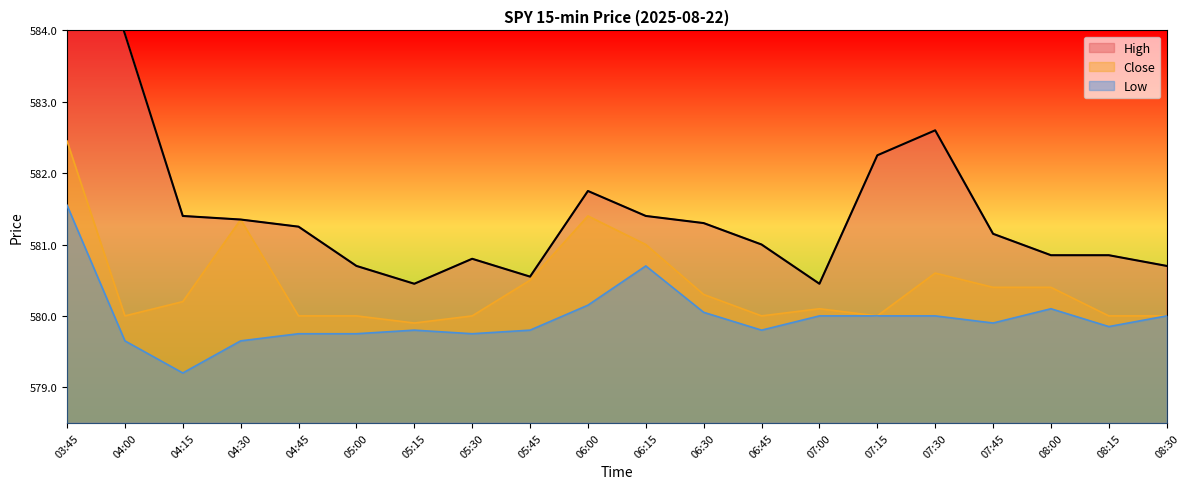

Rank the categories by High value from lowest to highest.

05:15, 07:00, 05:45, 05:00, 08:30, 05:30, 08:00, 08:15, 06:45, 07:45, 04:45, 06:30, 04:30, 04:15, 06:15, 06:00, 07:15, 07:30, 04:00, 03:45